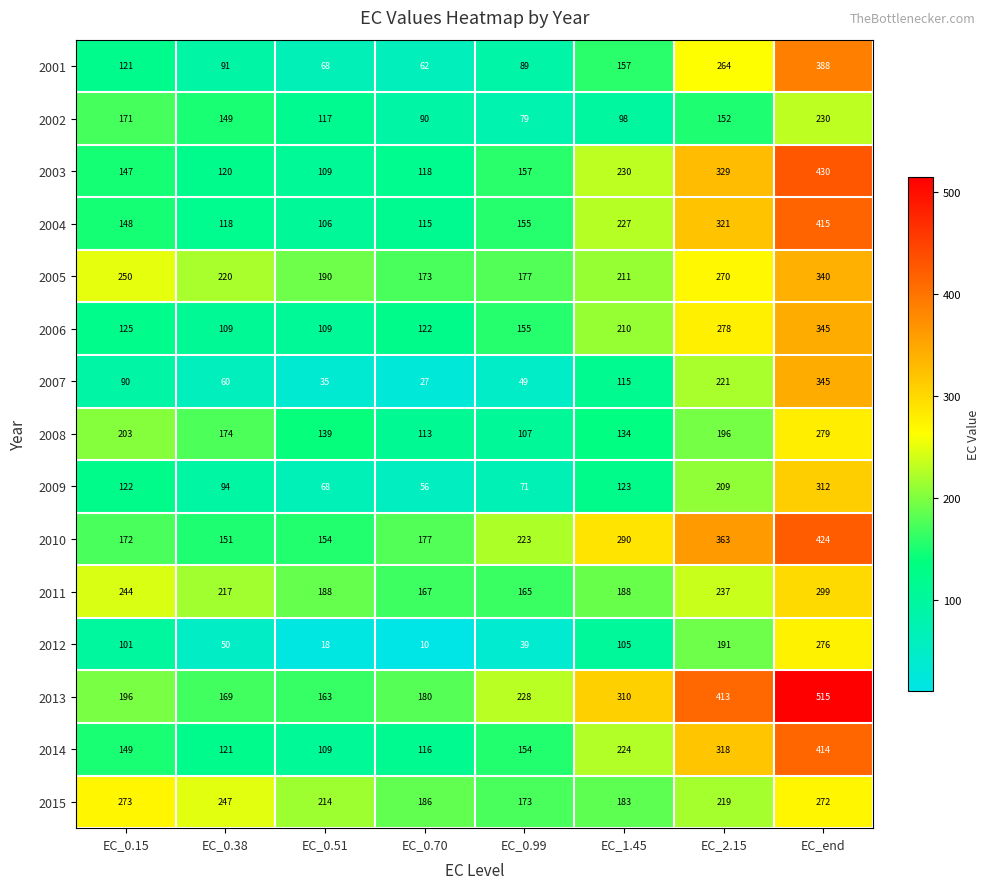

Where does the 2005 series first go above 220?

EC_0.15